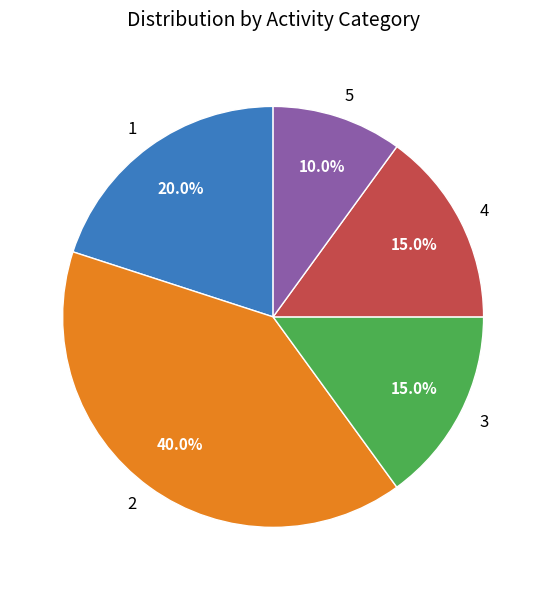

Count the number of slices in the pie.

5